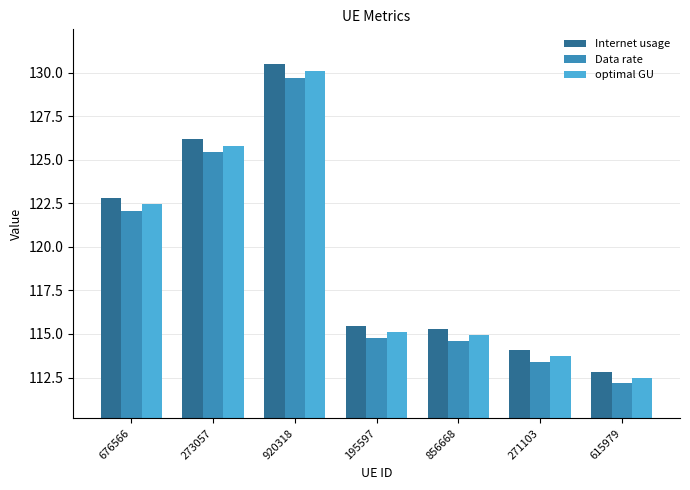

Reading right to left, transcribe all the data shown in this chart.

Internet usage: 112.8	114.1	115.3	115.4	130.5	126.2	122.8
Data rate: 112.2	113.4	114.6	114.8	129.7	125.4	122.1
optimal GU: 112.5	113.8	114.9	115.1	130.1	125.8	122.4